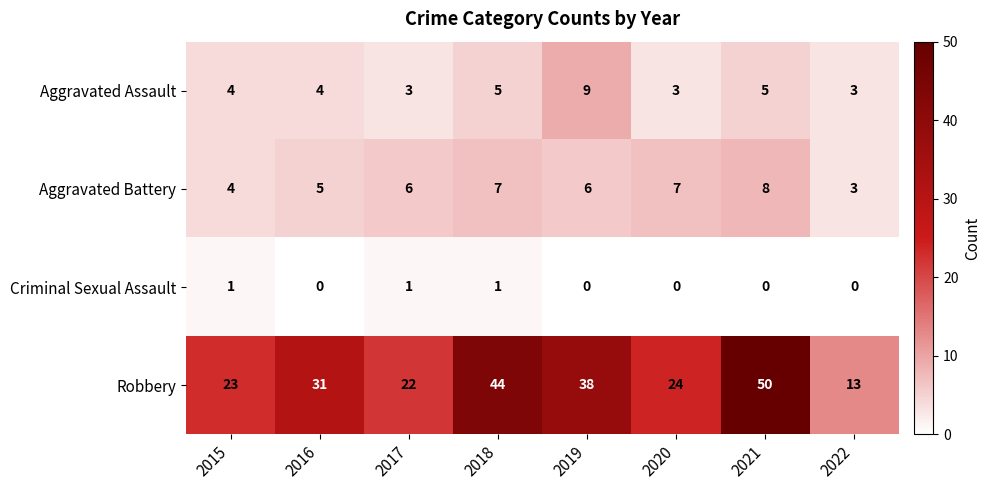

The value of Aggravated Assault at 2018 is 9. True or false?

False